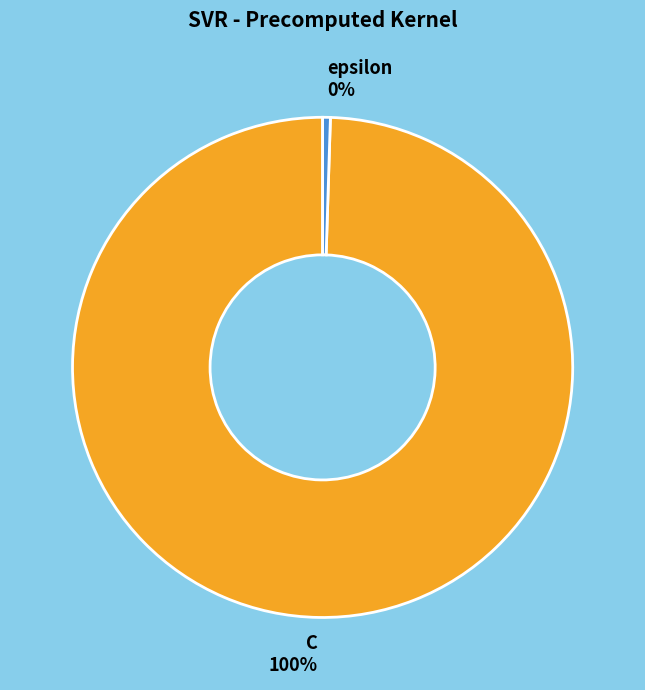

Do epsilon and C together represent more than half of the pie?

Yes